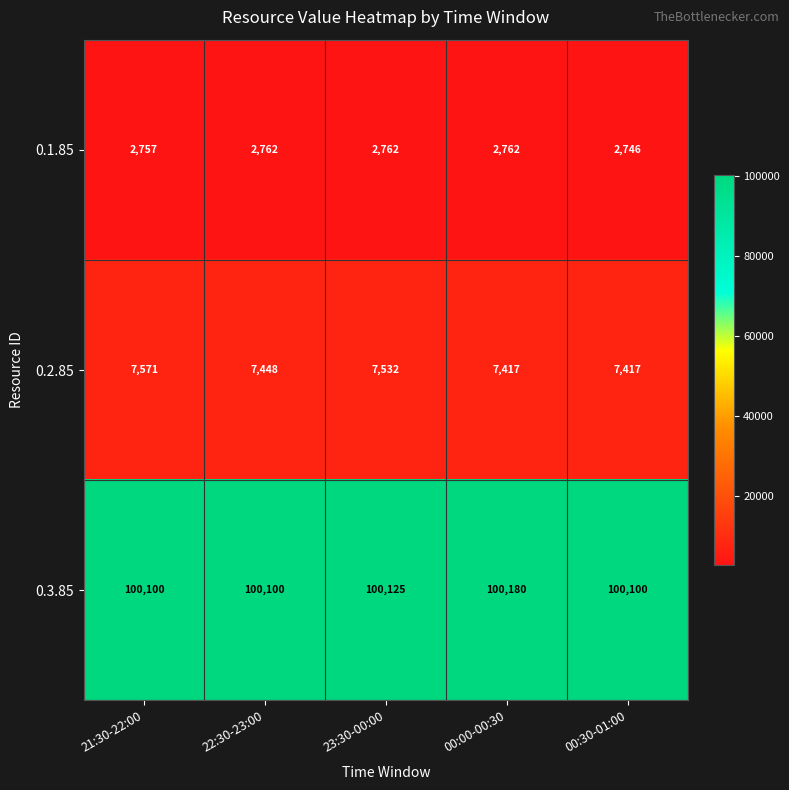

What is the greatest value displayed?

100180